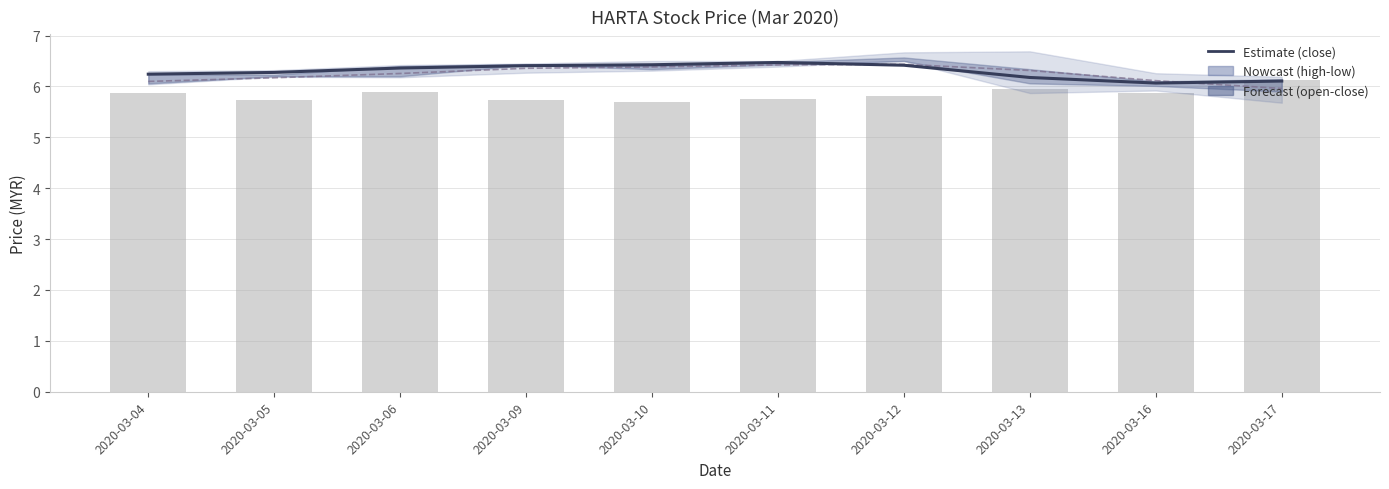

At 2020-03-12, list the series in order from largest to smallest.

open, close (estimate), vol (scaled)